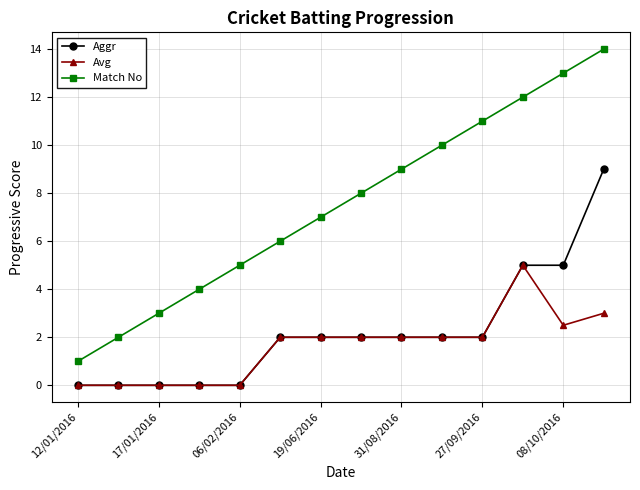

What is the highest value of the Aggr series?

9.0